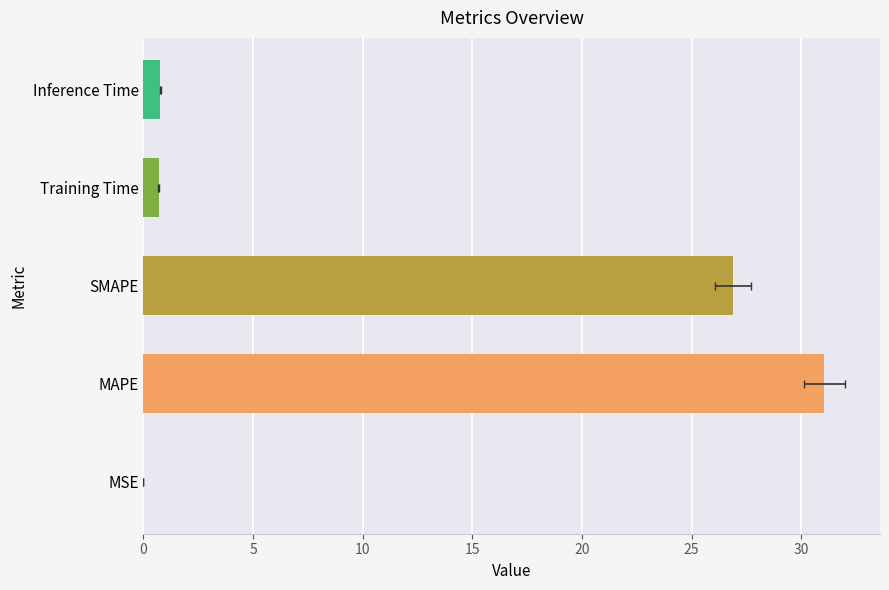

Count the number of data series in this chart.

1